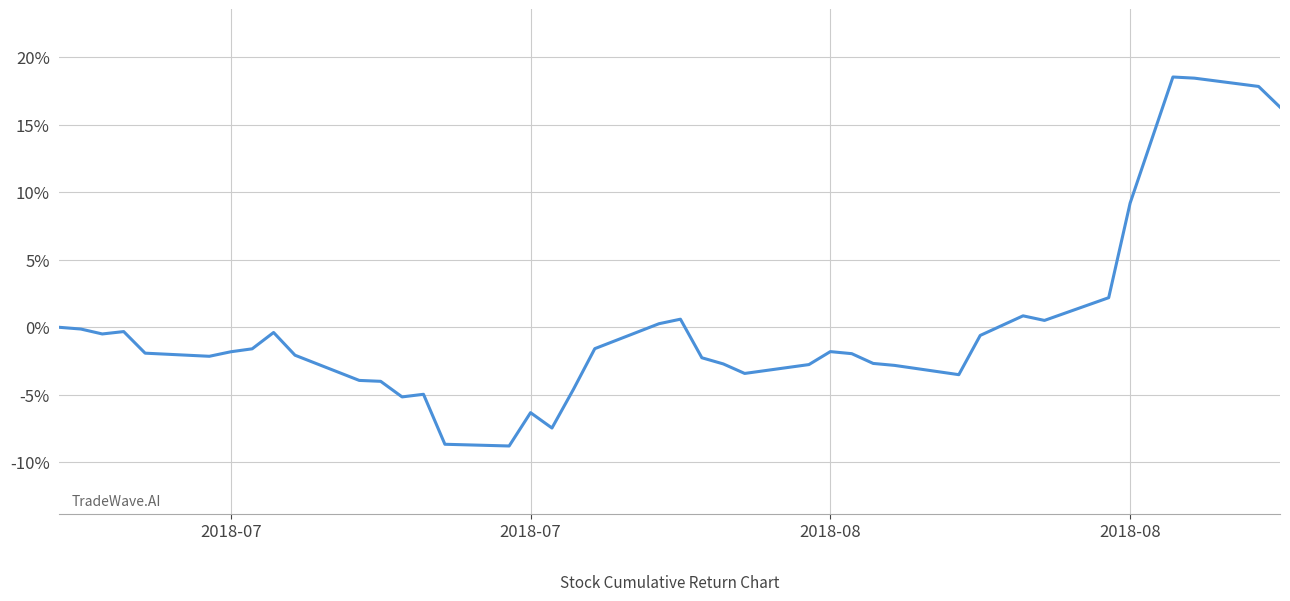

What is the maximum value shown in the chart?

18.5